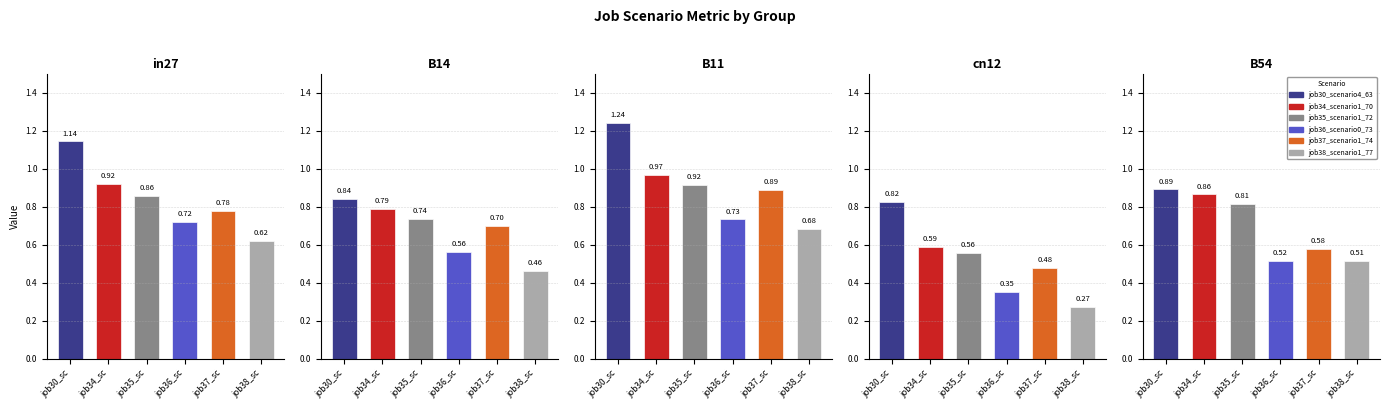

Does the chart contain any negative values?

No